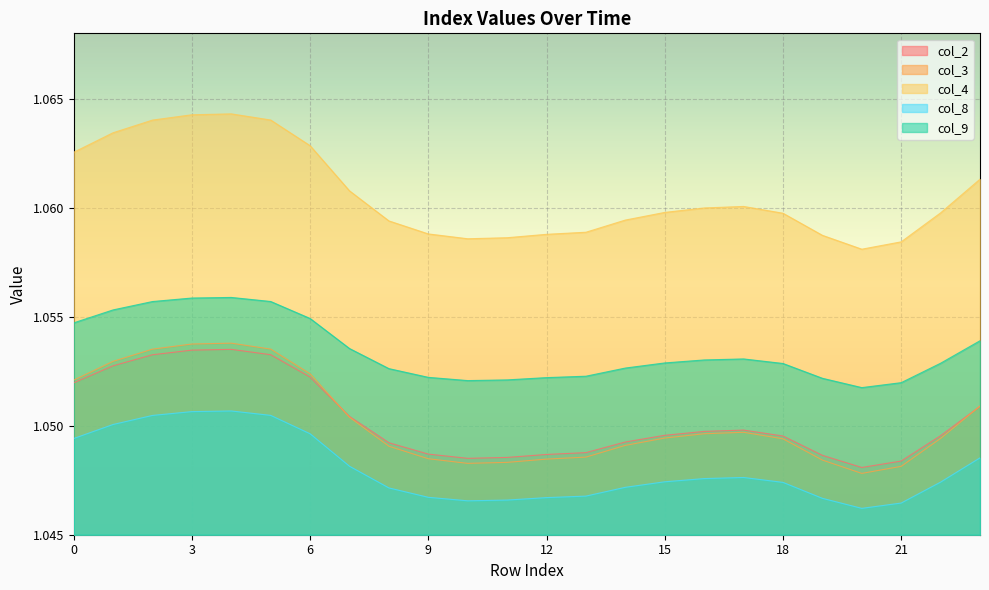

Is it true that col_8 equals 1.0 at 9?

True